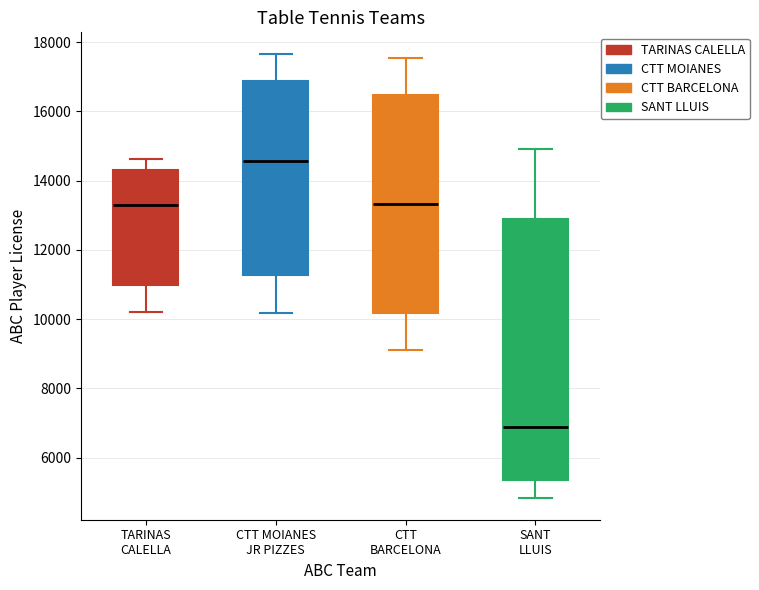

Reading left to right, transcribe this box plot: for each box, give where its median line is, the range the box spans, and where its two whiskers end, as read against the y-axis. The values are not printed on the chart, so give them approximately, as read against the axis.

TARINAS CALELLA: median 13200, box 11000 to 14400, whiskers 10200 to 14600
CTT MOIANES JR PIZZES: median 14600, box 11200 to 16800, whiskers 10200 to 17600
CTT BARCELONA: median 13400, box 10200 to 16400, whiskers 9200 to 17600
SANT LLUIS: median 6800, box 5400 to 12800, whiskers 4800 to 15000